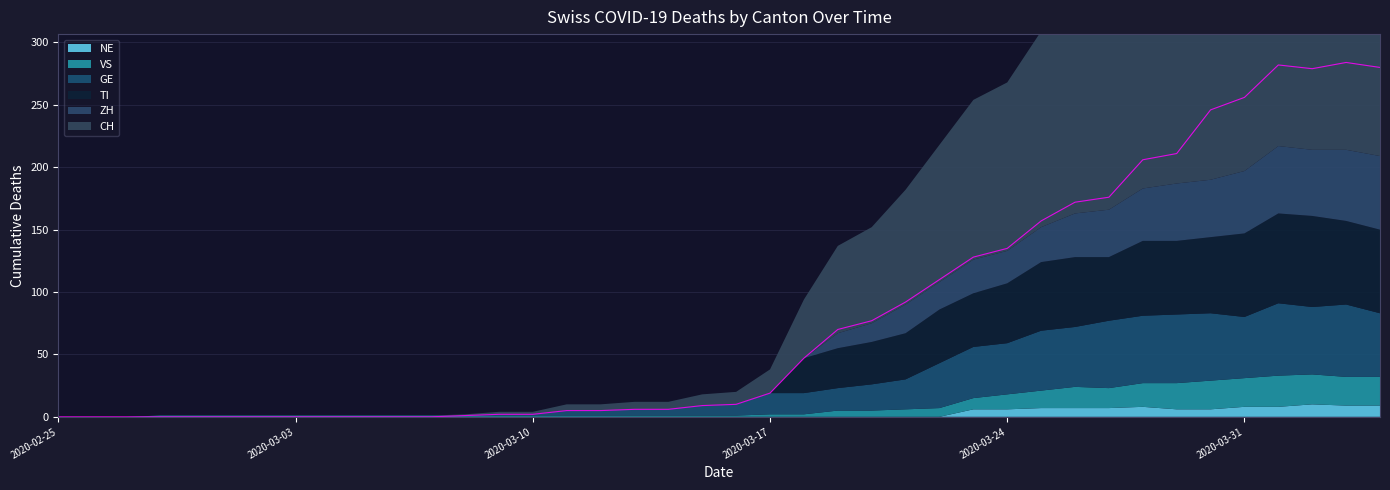

Which series has the widest spread of values?

CH